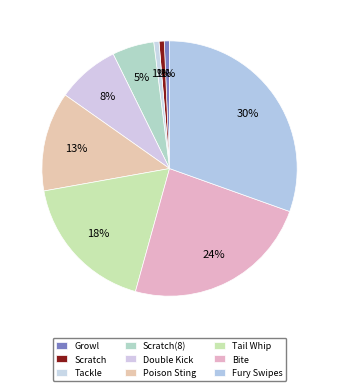

Which has a higher value, Scratch or Growl?

Scratch